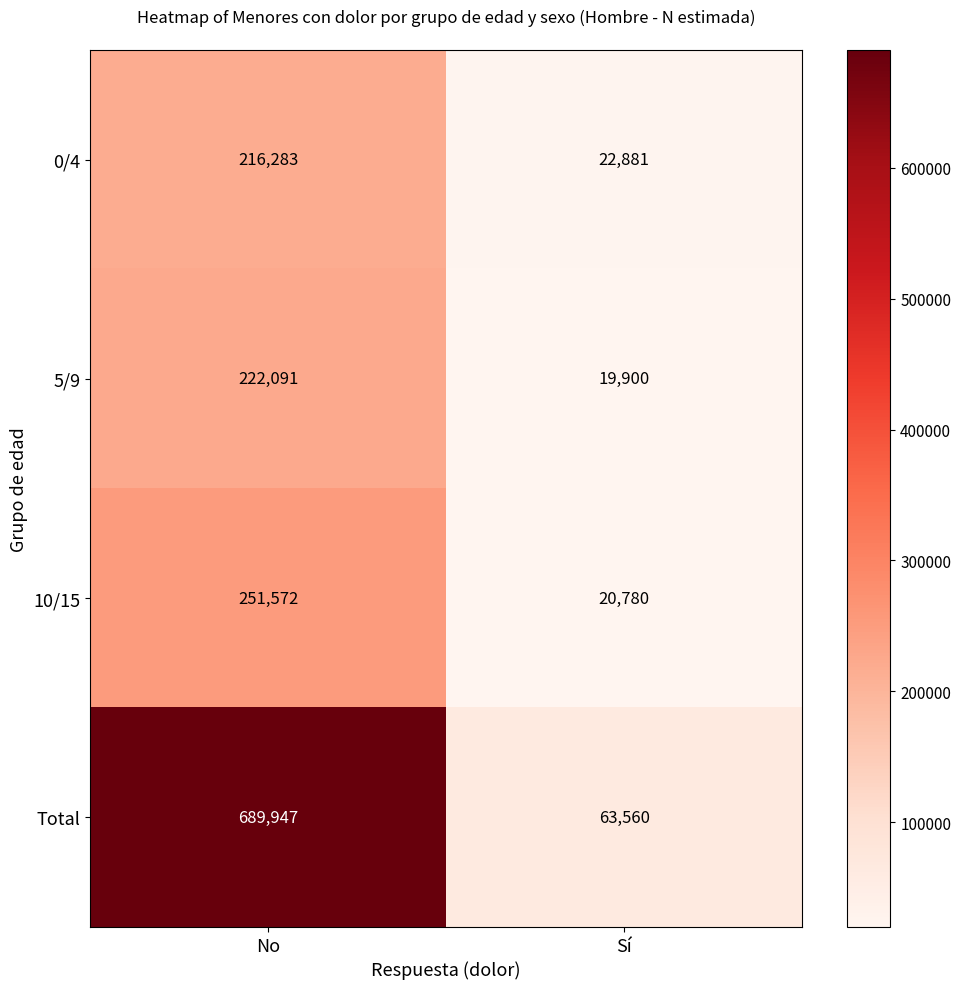

List the series in order of their peak value, highest first.

Total, 10/15, 5/9, 0/4